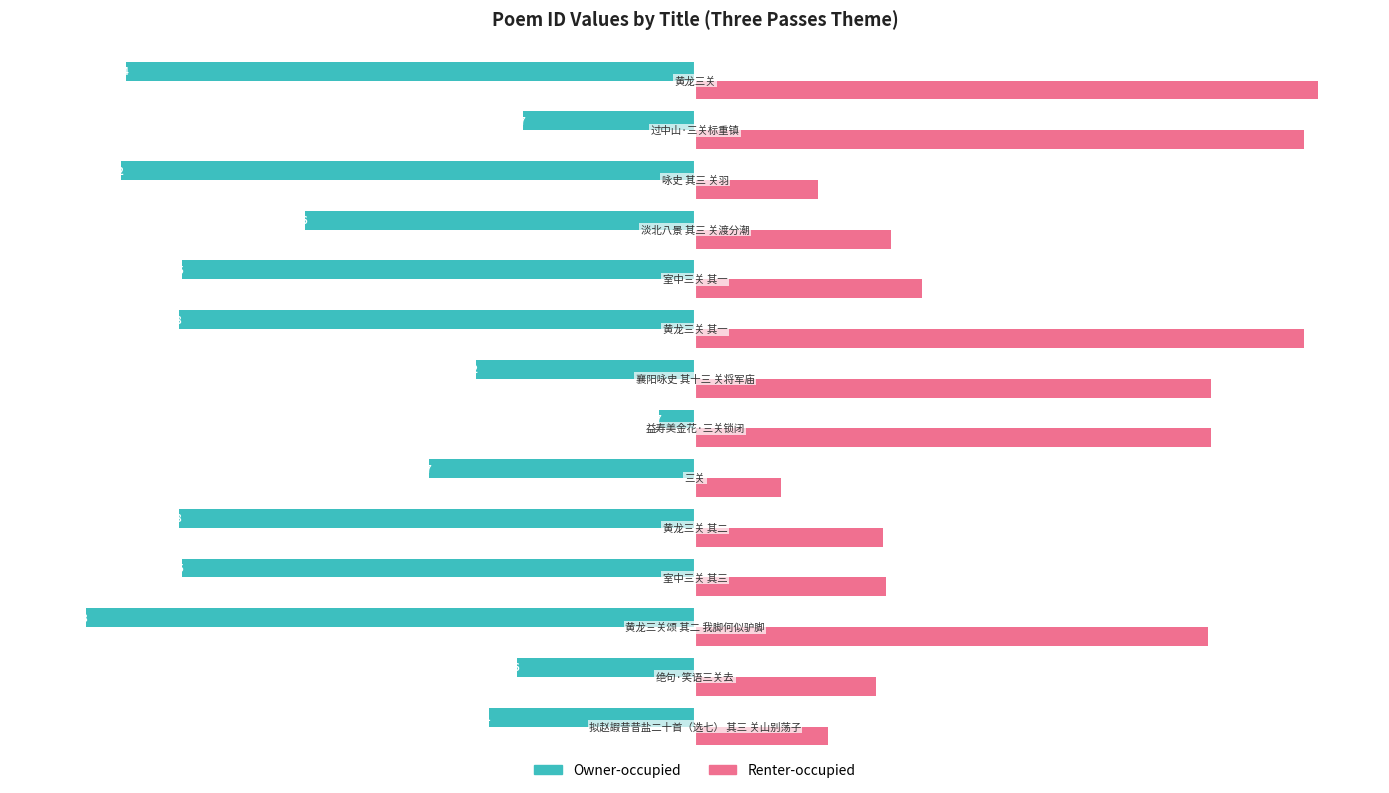

Which series has the largest total across all categories?

Renter-occupied